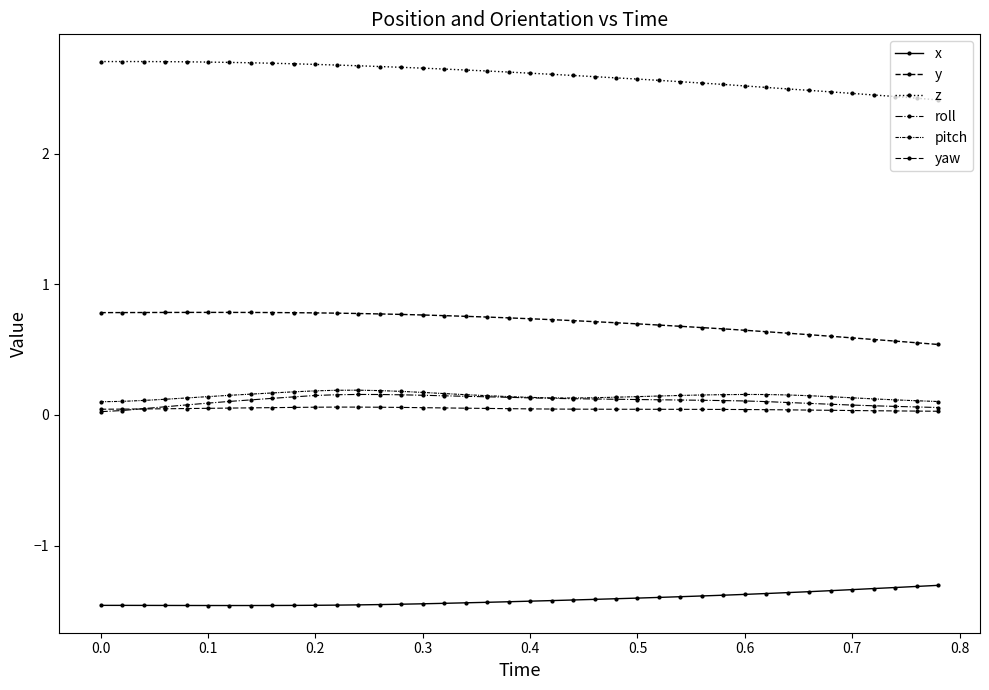

Count the z values in the range 2 to 3.

40